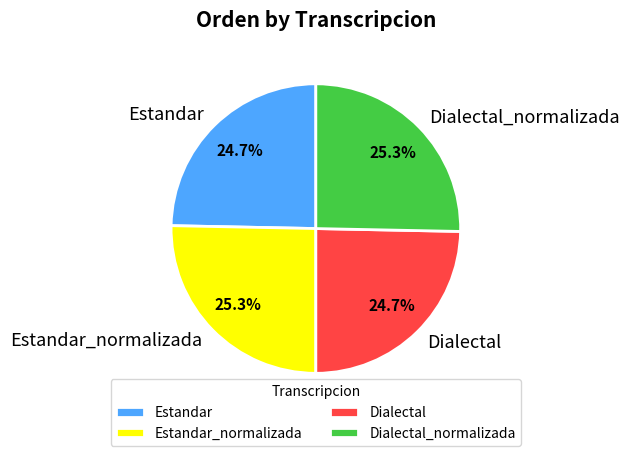

What is the total percentage of Estandar and Estandar_normalizada?

50.0%